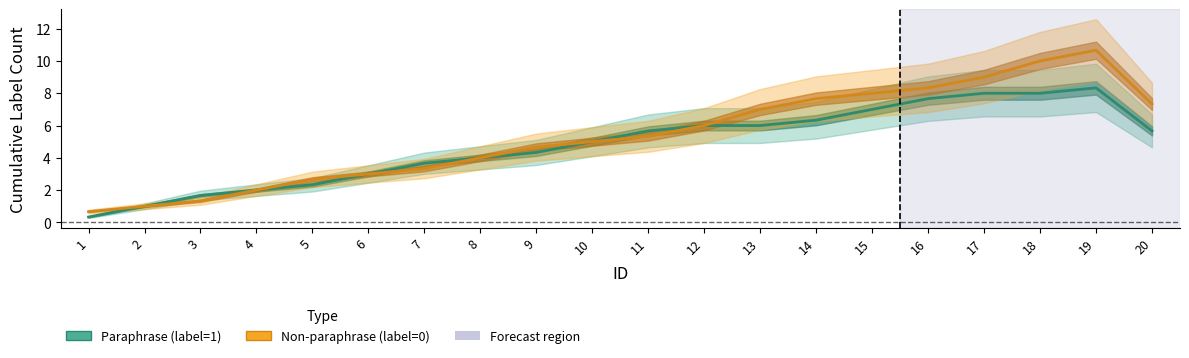

How many lines are shown in the chart?

2